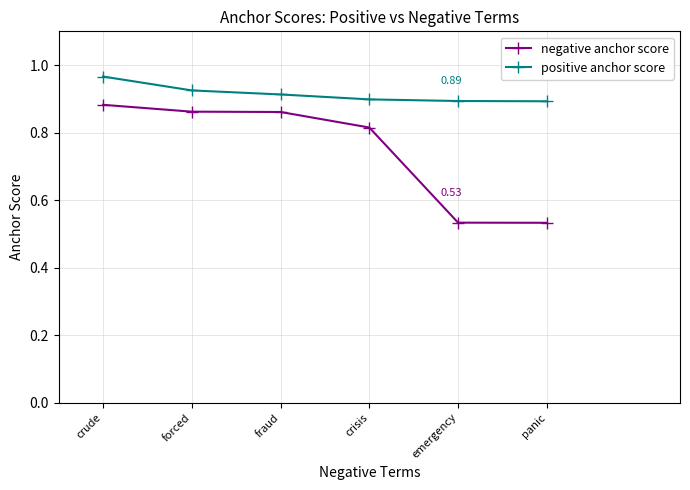

At which label does positive anchor score reach its peak?

crude